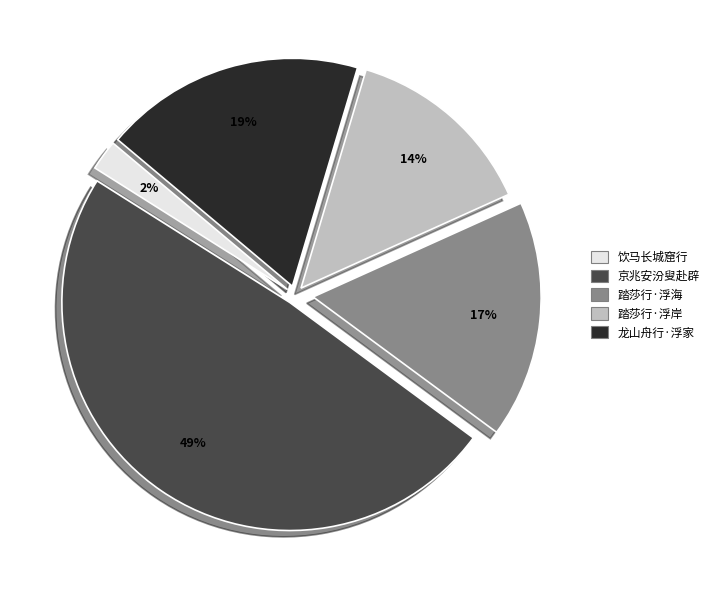

Combined, do 京兆安汾叟赴辟 and 龙山舟行·浮家 account for over 50%?

Yes